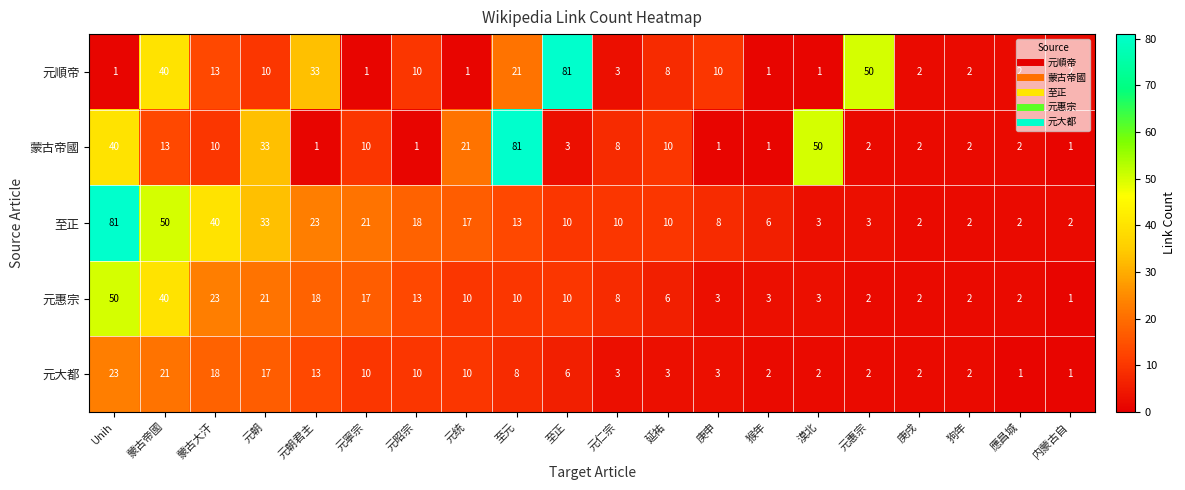

Between 蒙古帝國 and 元惠宗, which series saw the biggest shift?

至正